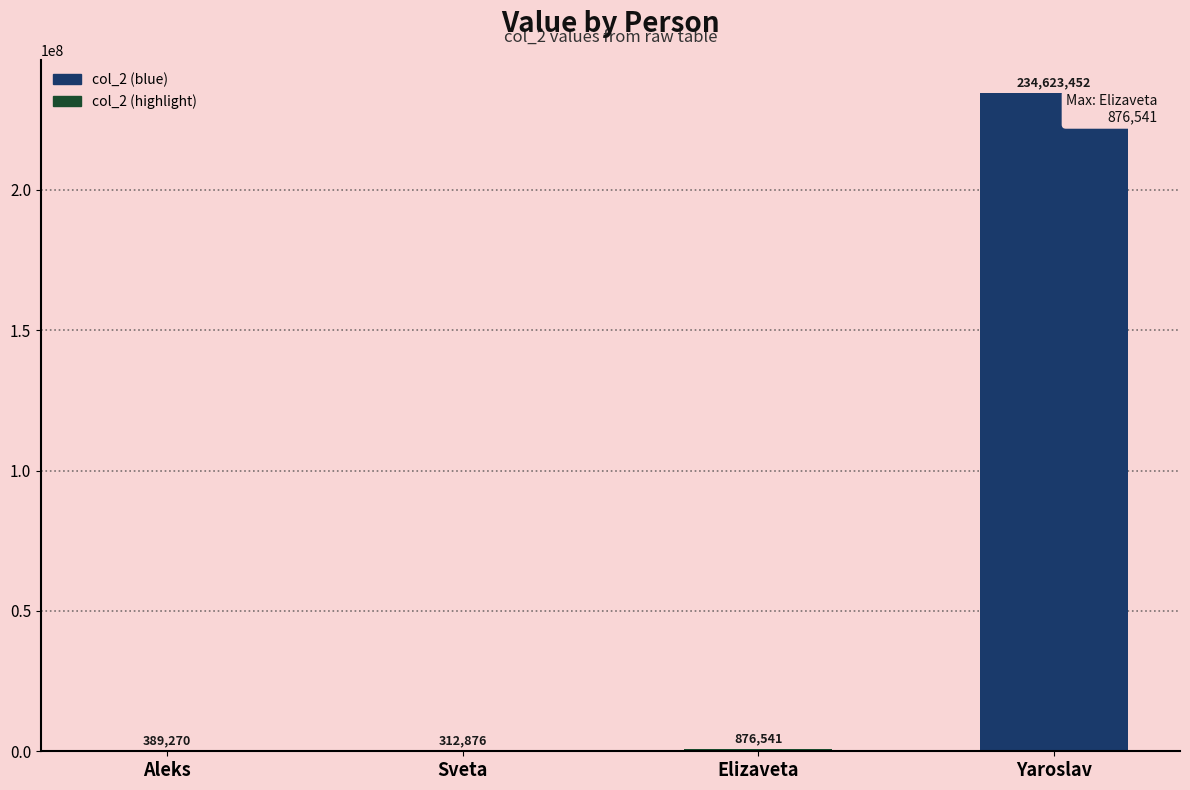

Which has a higher value, Aleks or Elizaveta?

Elizaveta